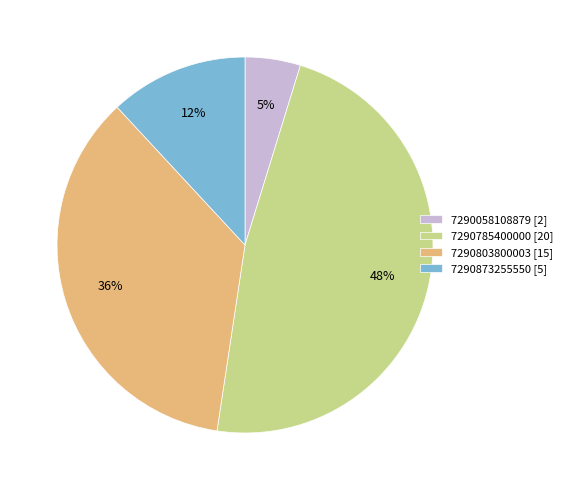

How many slices are in this pie chart?

4